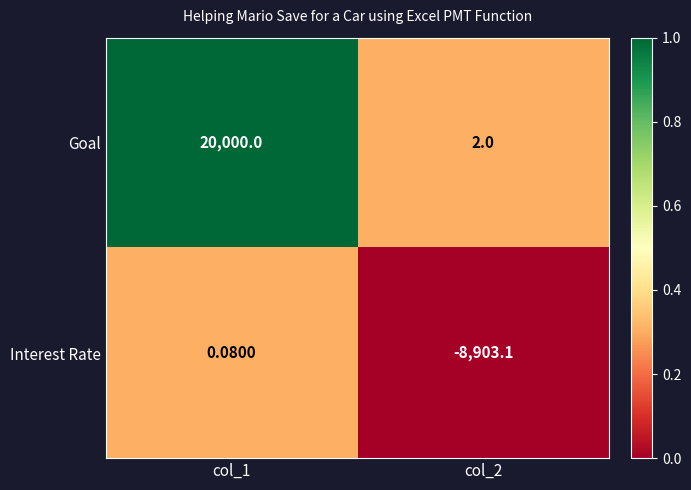

Which series has the widest spread of values?

Goal